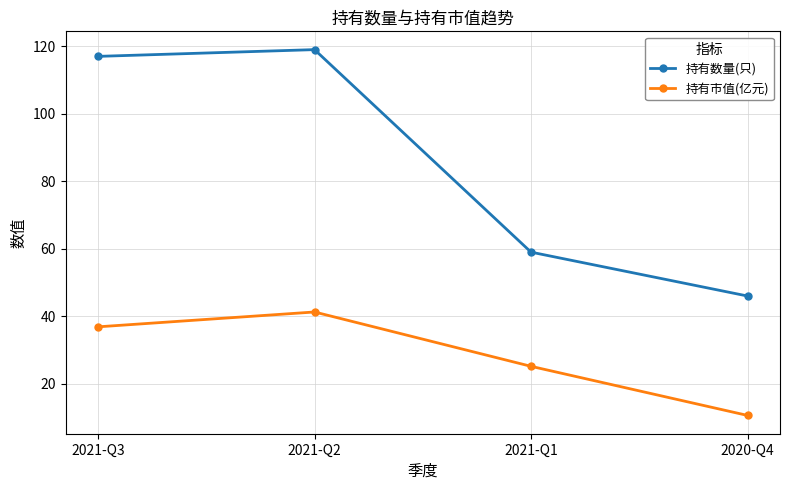

Read the 持有市值(亿元) value at 2021-Q3.

36.9